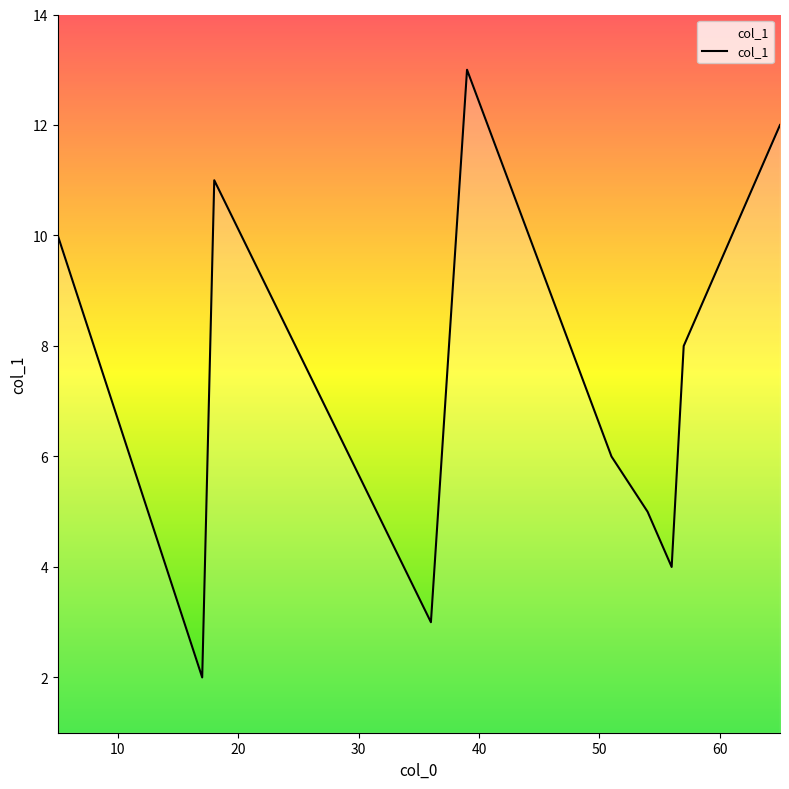

What is the maximum value shown in the chart?

13